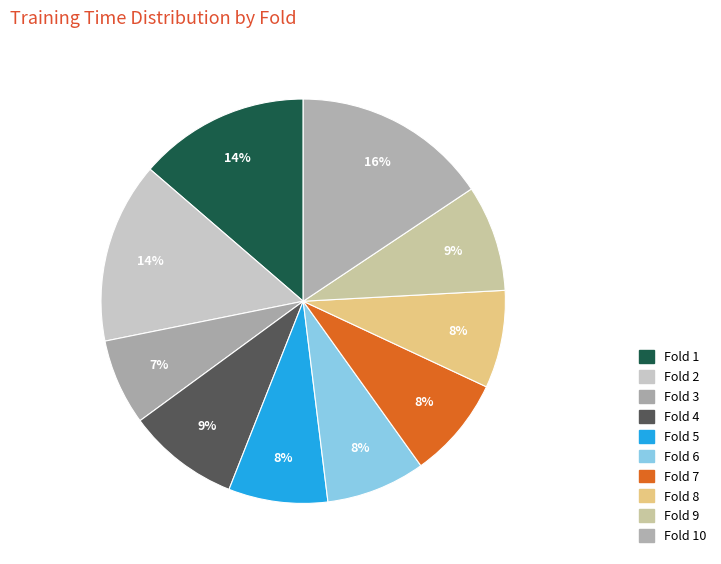

Is there a majority slice in this chart?

No